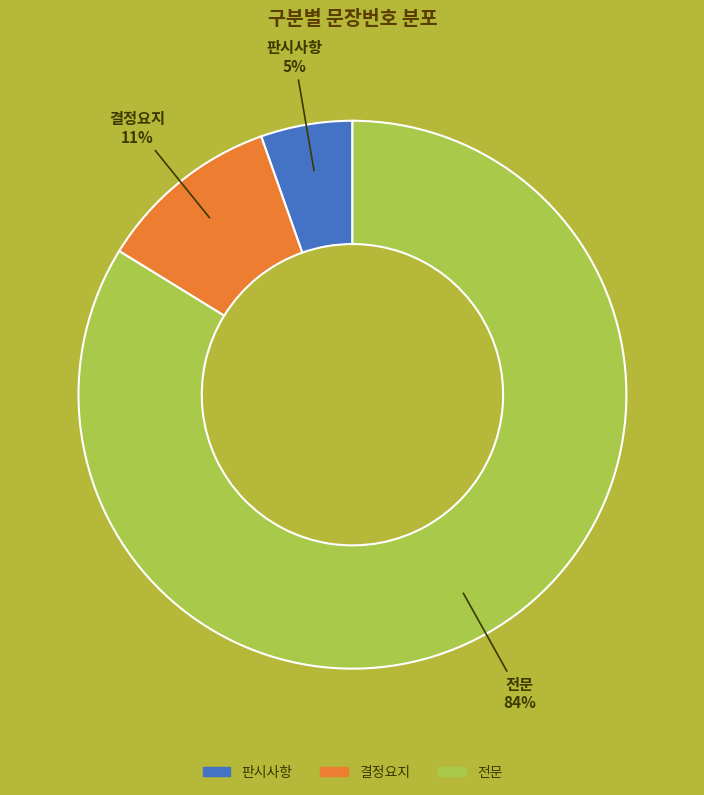

Combined, do 결정요지 and 전문 account for over 50%?

Yes